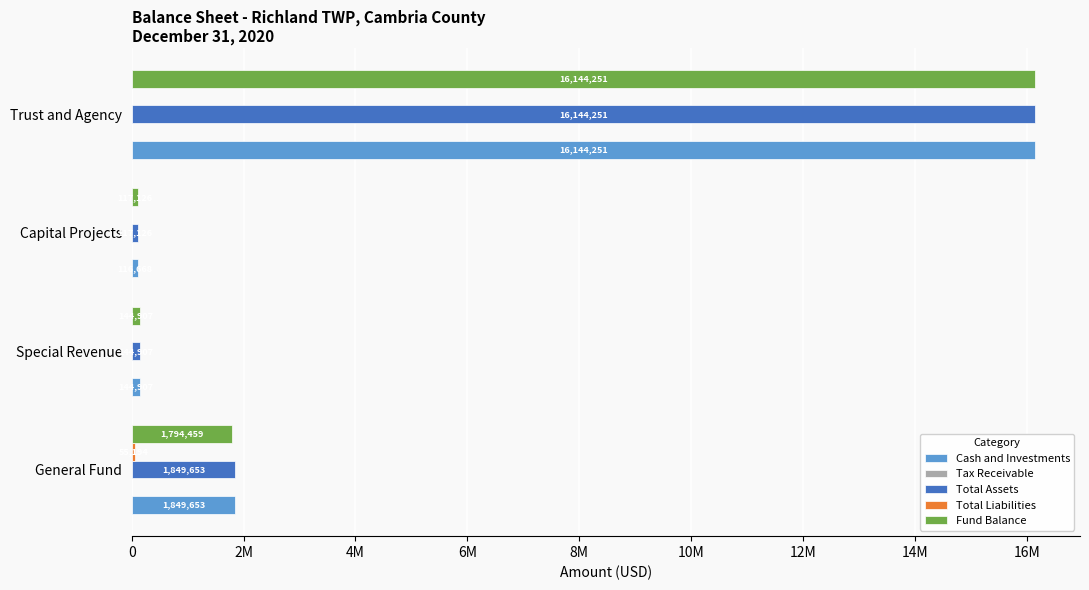

What is the lowest value of the Total Assets series?

117126.0